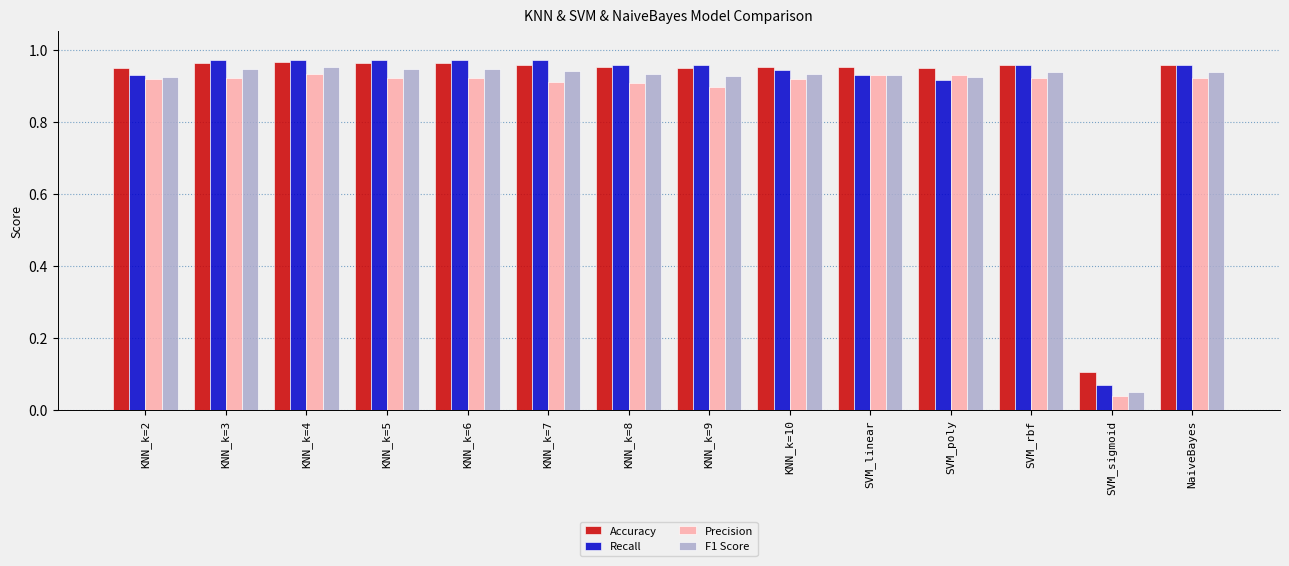

At which label is F1 Score closest to 0?

SVM_sigmoid